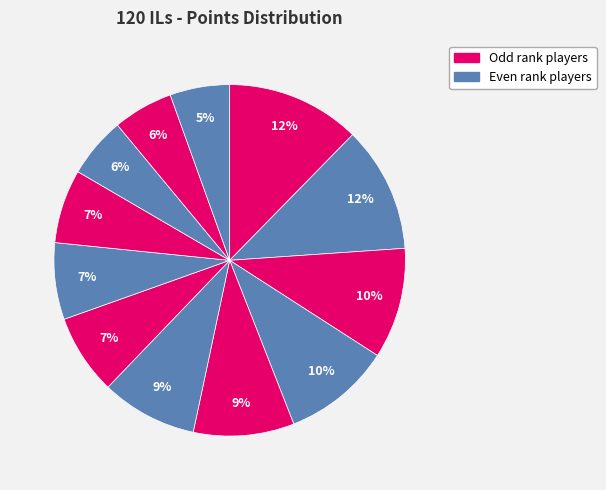

Count the number of slices in the pie.

12